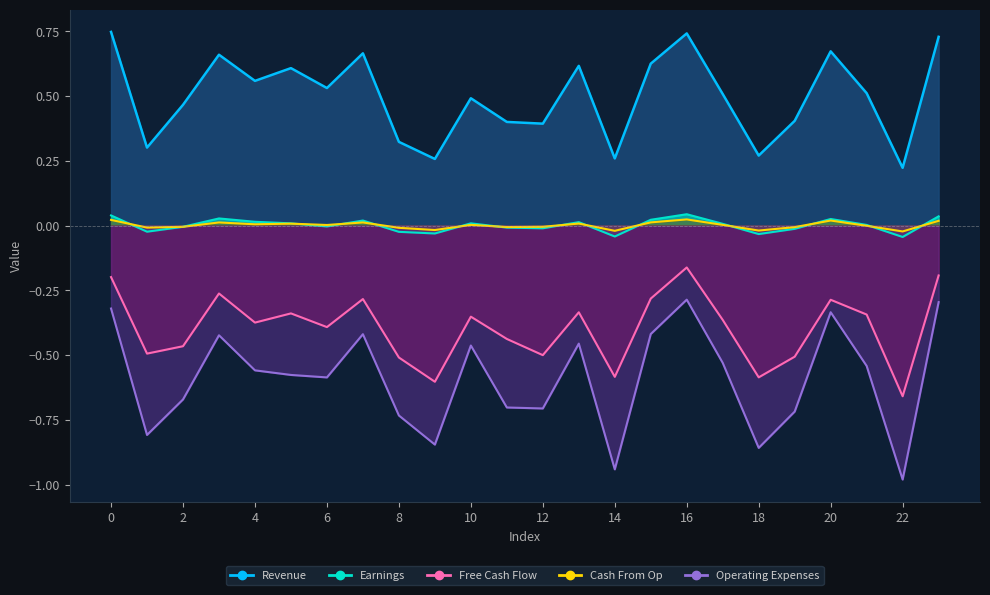

The Free Cash Flow series shows -0.3 at 15. True or false?

True